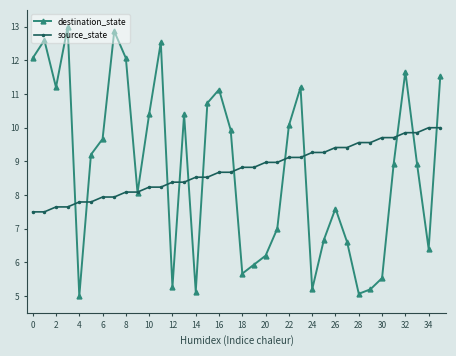

Reading left to right, what are all the values shown in this chart?

destination_state: 12.1	12.6	11.2	13.0	5.0	9.2	9.7	12.9	12.1	8.1	10.4	12.5	5.3	10.4	5.1	10.7	11.1	9.9	5.7	5.9	6.2	7.0	10.1	11.2	5.2	6.7	7.6	6.6	5.1	5.2	5.5	8.9	11.7	8.9	6.4	11.5
source_state: 7.5	7.5	7.6	7.6	7.8	7.8	7.9	7.9	8.1	8.1	8.2	8.2	8.4	8.4	8.5	8.5	8.7	8.7	8.8	8.8	9.0	9.0	9.1	9.1	9.3	9.3	9.4	9.4	9.6	9.6	9.7	9.7	9.9	9.9	10.0	10.0